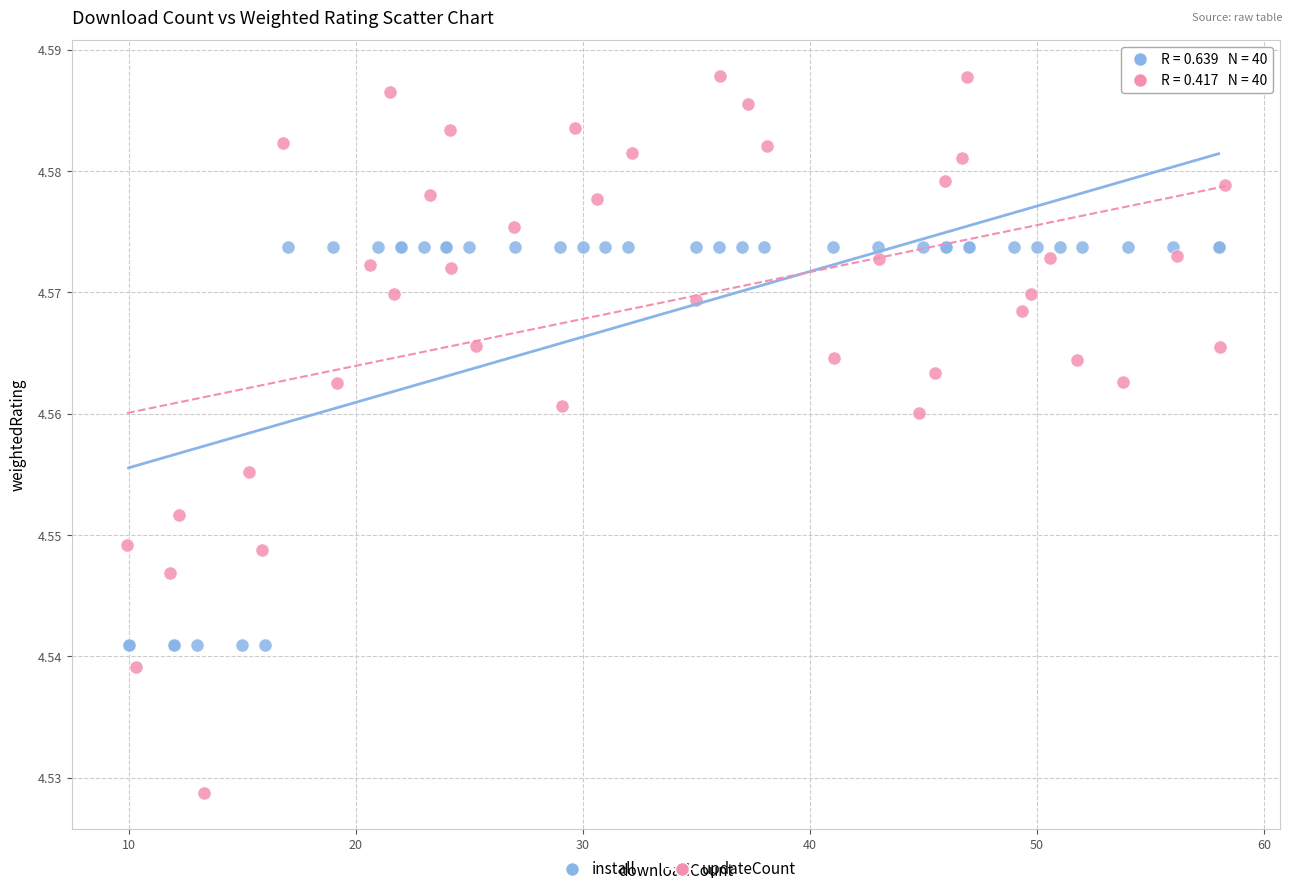

What are all the series names shown in the legend?

install, updateCount